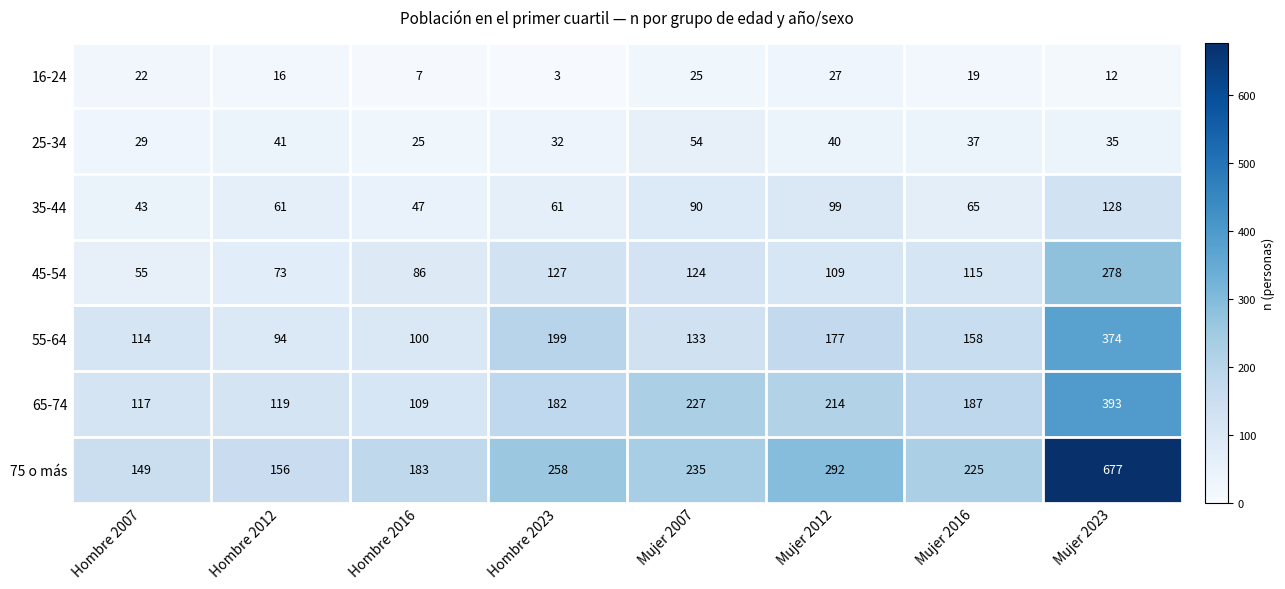

Rank the series at Mujer 2012 from highest to lowest value.

75 o más, 65-74, 55-64, 45-54, 35-44, 25-34, 16-24